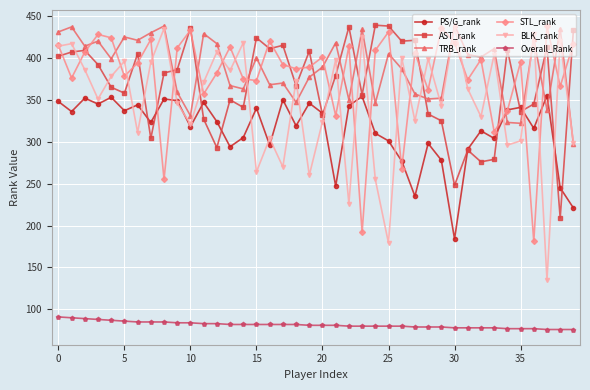

Does the chart have visible grid lines?

Yes